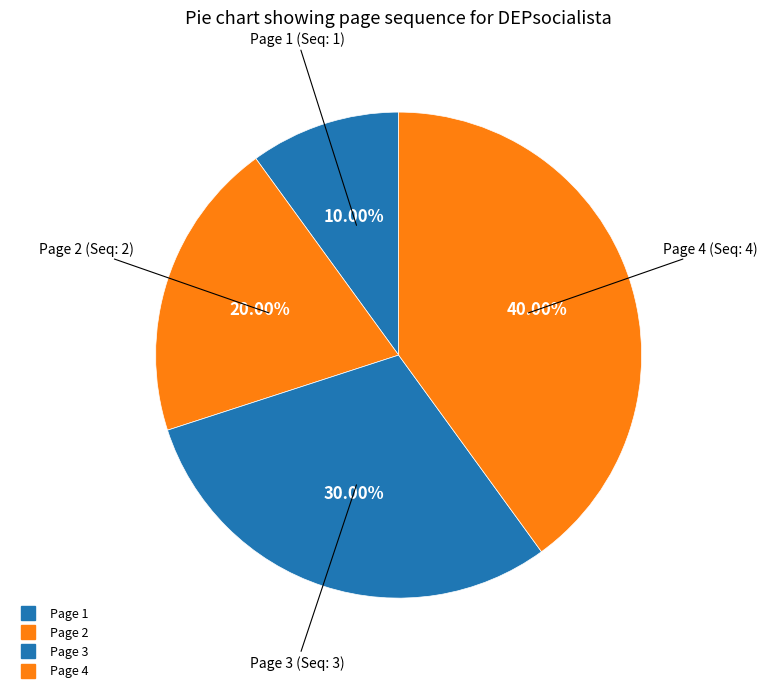

To the nearest percent, what is the average slice percentage?

25%